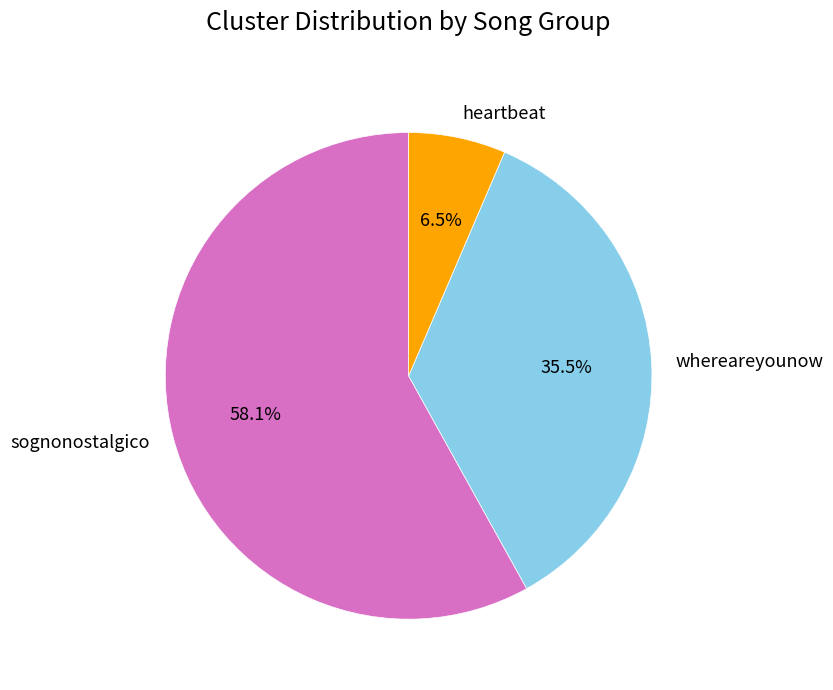

True or false: sognonostalgico accounts for 68% of the total.

False